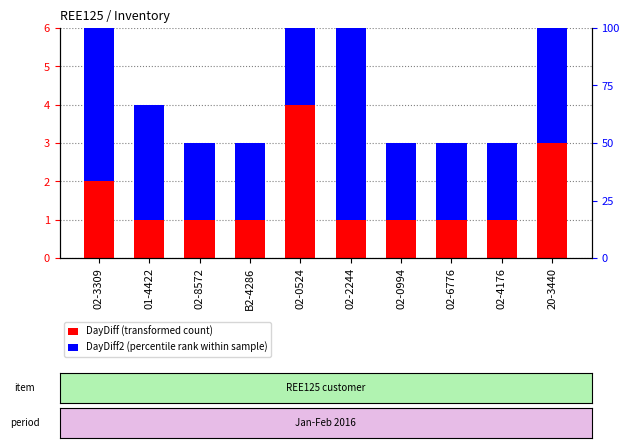

Reading right to left, what are all the values shown in this chart?

DayDiff: 20-3440=3	02-4176=1	02-6776=1	02-0994=1	02-2244=1	02-0524=4	B2-4286=1	02-8572=1	01-4422=1	02-3309=2
DayDiff2: 20-3440=4	02-4176=2	02-6776=2	02-0994=2	02-2244=5	02-0524=5	B2-4286=2	02-8572=2	01-4422=3	02-3309=4